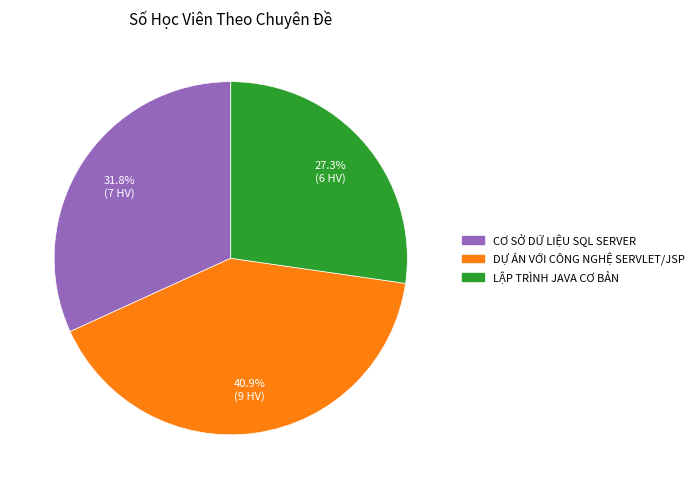

Does any single category account for the majority?

No